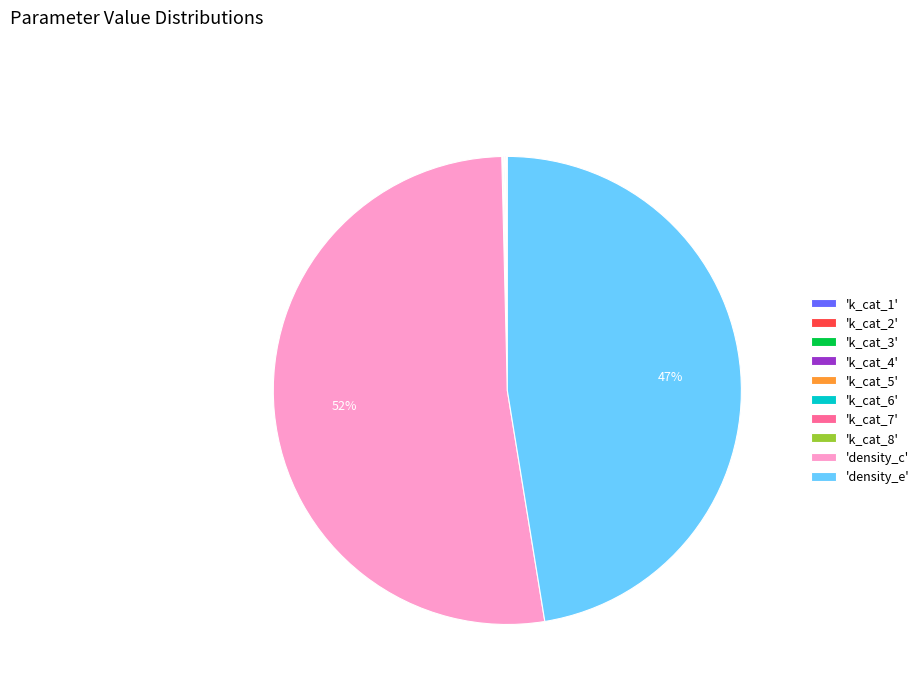

Which slice is the largest?

'density_c'